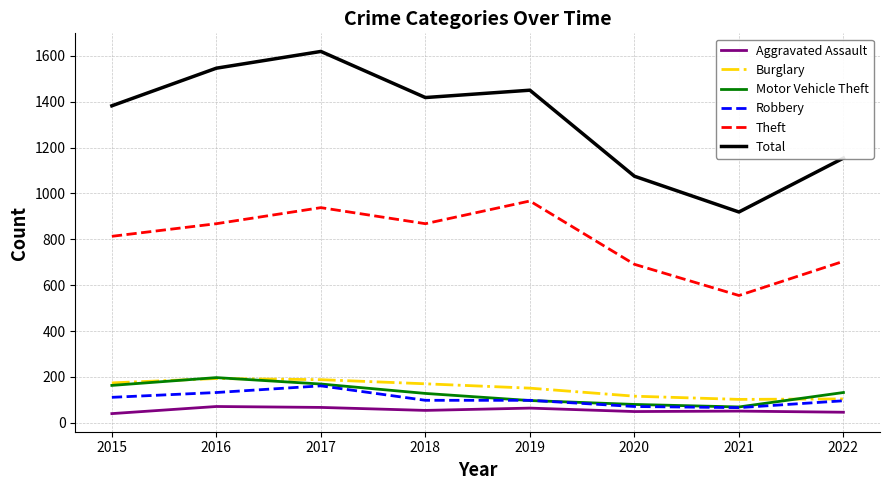

Is it true that Theft equals 555 at 2021?

True